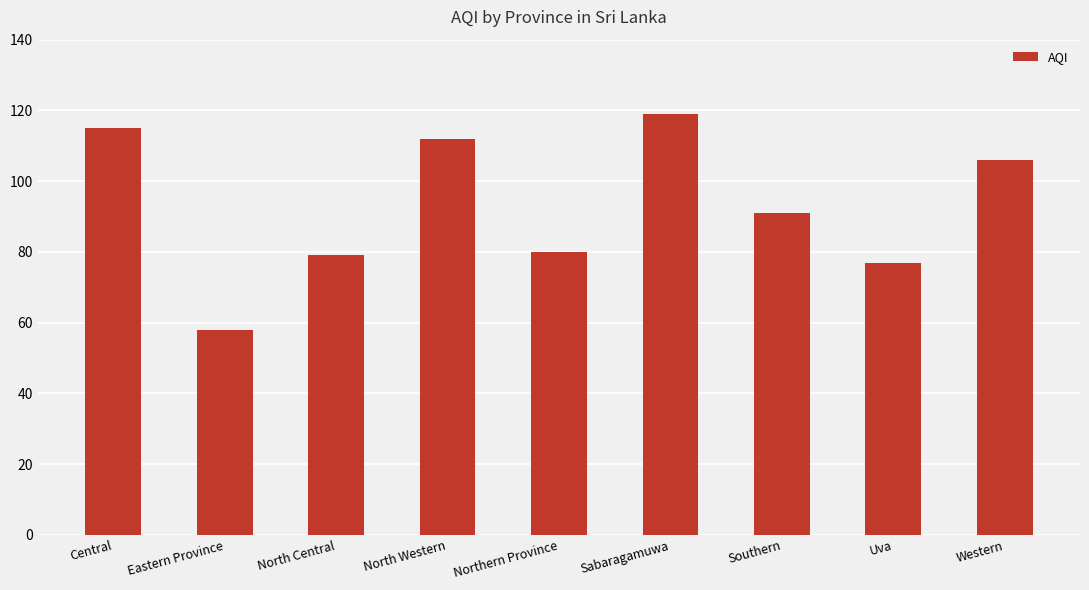

Does the chart contain any negative values?

No